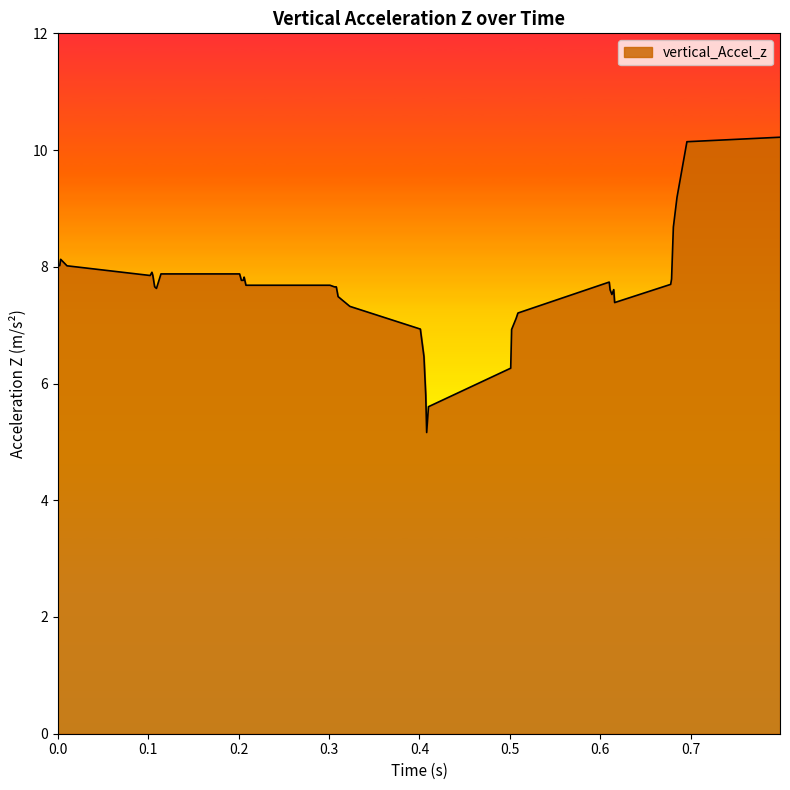

What is the difference between the maximum and minimum values?

5.1